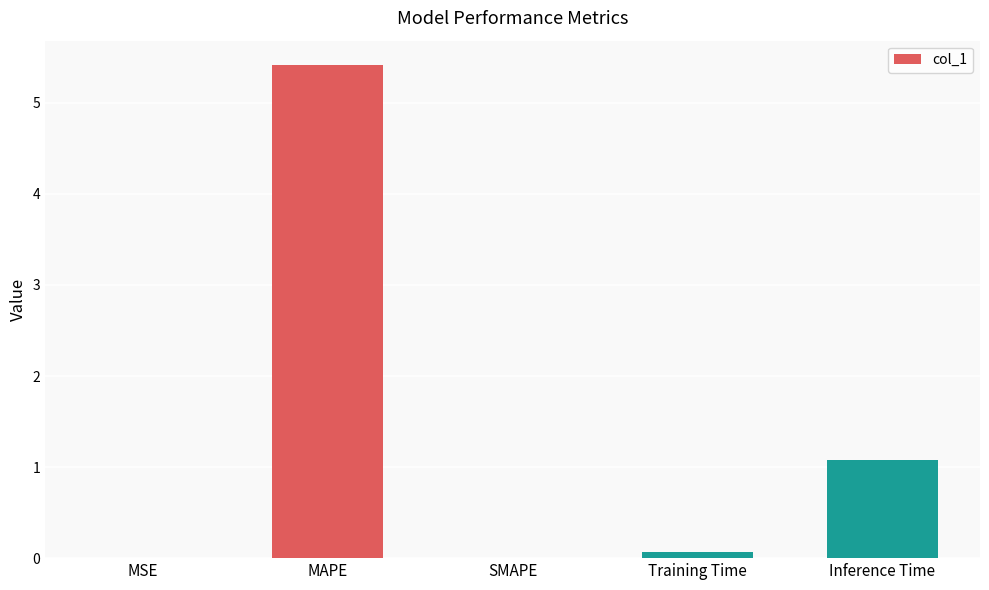

What is the sum of the values at Inference Time and SMAPE?

1.1